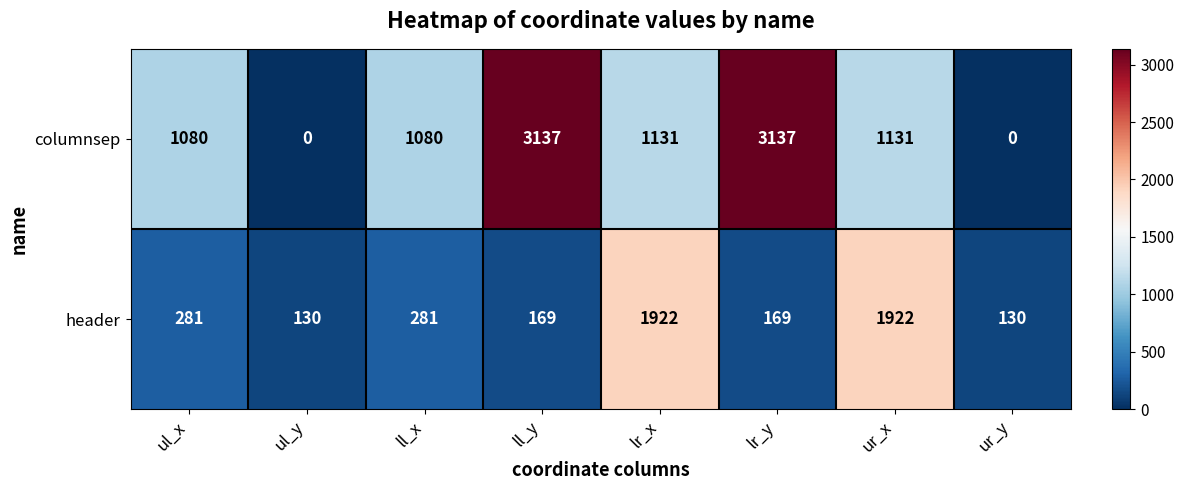

What is the total value across all series at ll_x?

1361